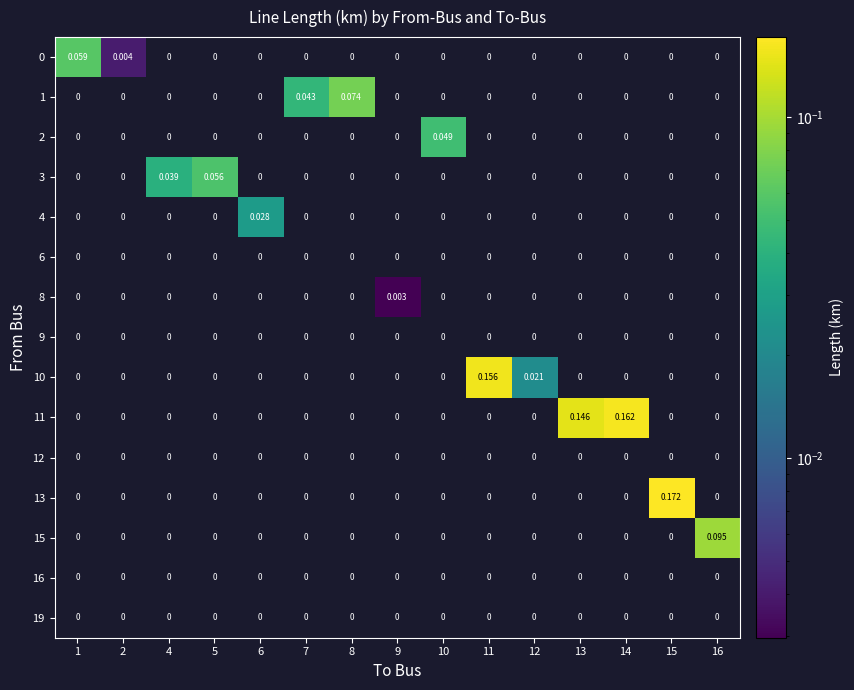

Is the value of 12 at 6 greater than the value of 11 at 14?

No